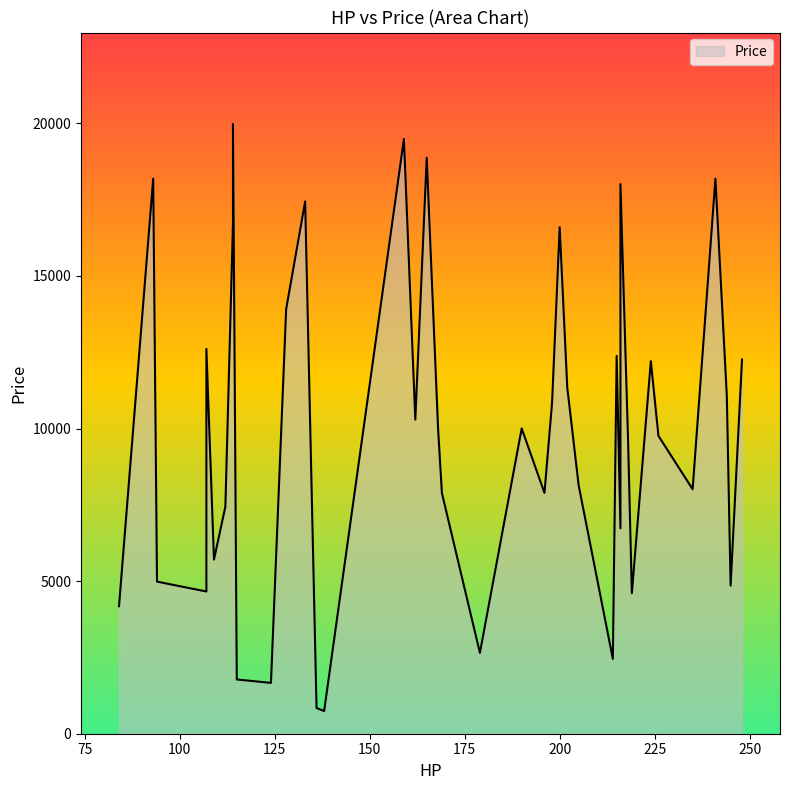

Rank the categories by value from lowest to highest.

31, 17, 36, 7, 11, 37, 8, 12, 24, 22, 27, 10, 33, 13, 4, 38, 18, 2, 21, 29, 6, 9, 30, 19, 20, 32, 26, 3, 15, 34, 23, 35, 1, 5, 25, 28, 0, 14, 16, 39